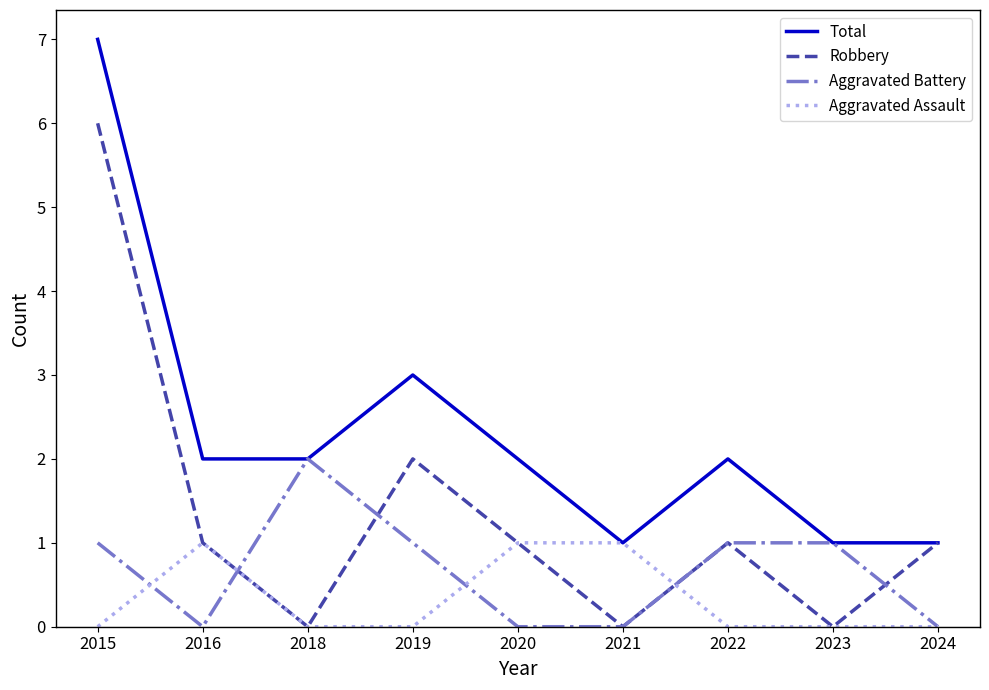

Where is Total nearest to the value 4?

2019